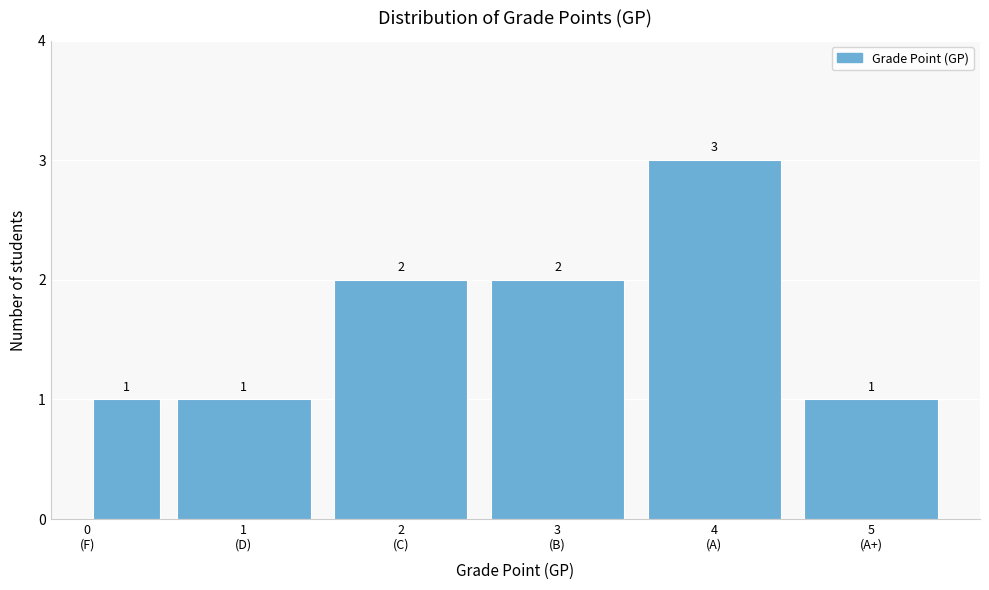

Reading right to left, what are all the values shown in this chart?

1	3	2	2	1	1